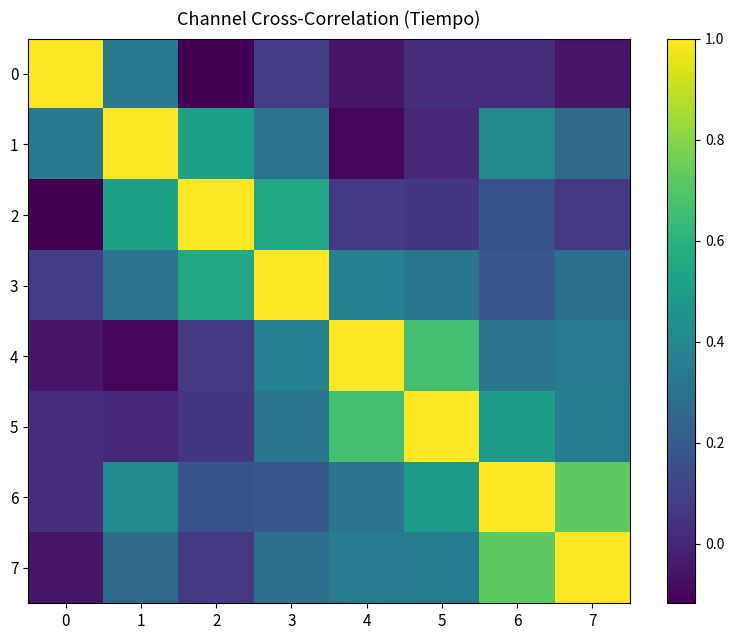

Which series changed the most between 1 and 7?

1